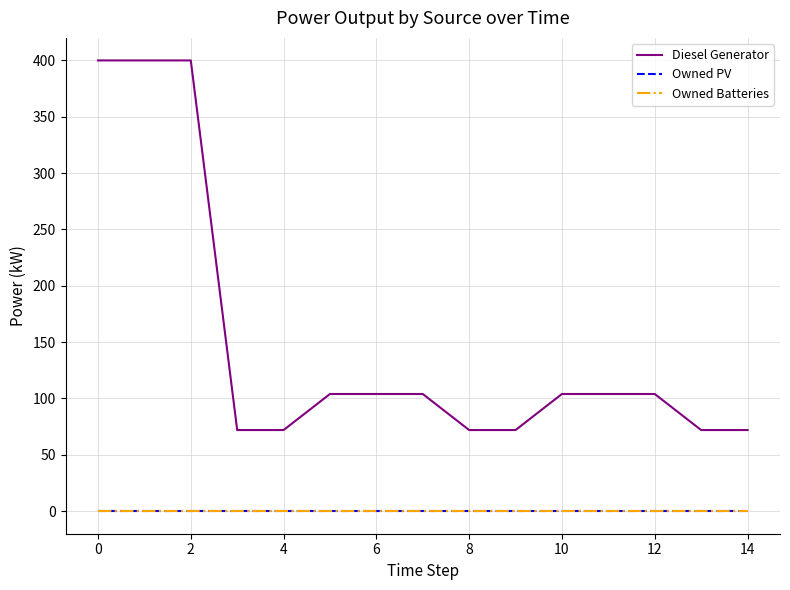

True or false: Diesel Generator and Owned Batteries cross at least once.

False